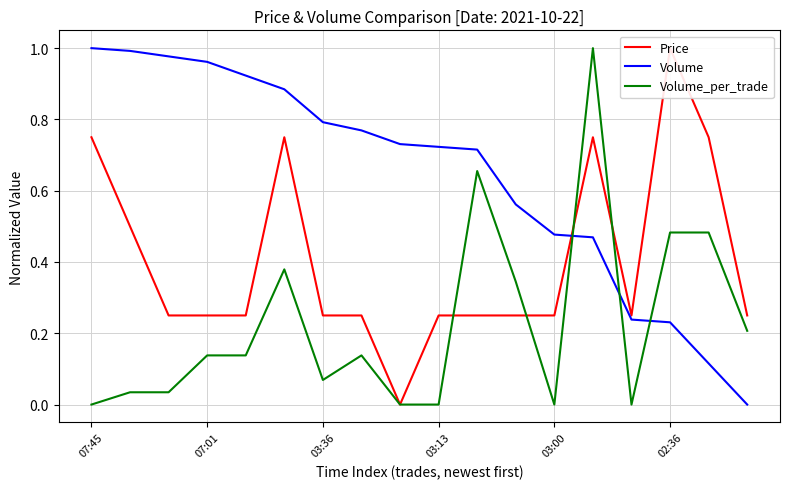

At which category is the sum across all series the highest?

13